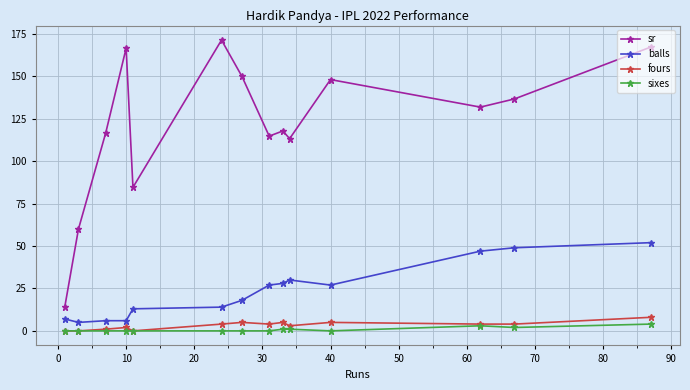

How many fours values are between 1 and 5?

10